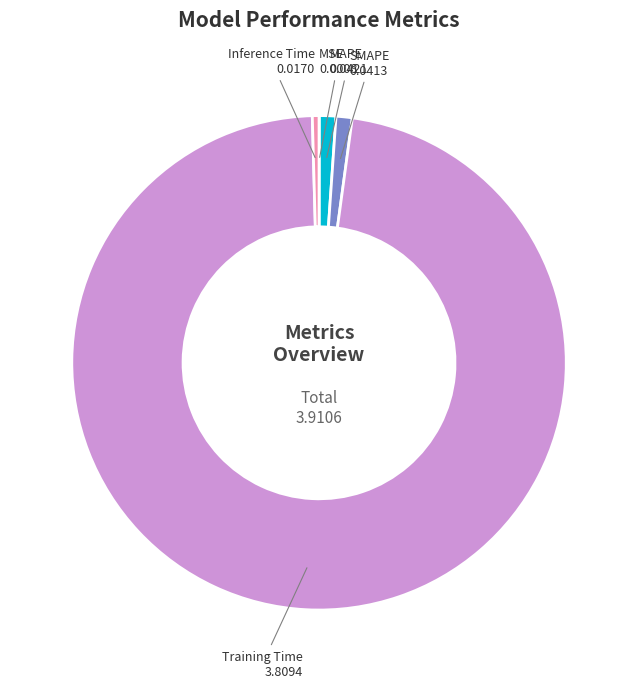

Does any single category account for the majority?

Yes